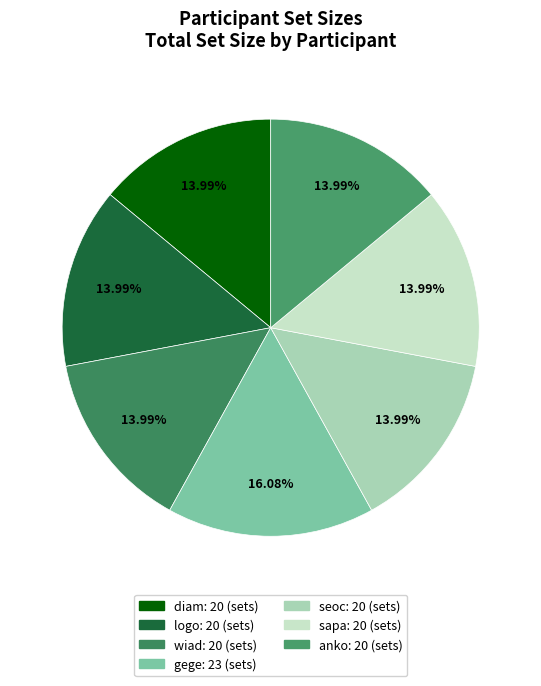

How many segments does this pie chart have?

7